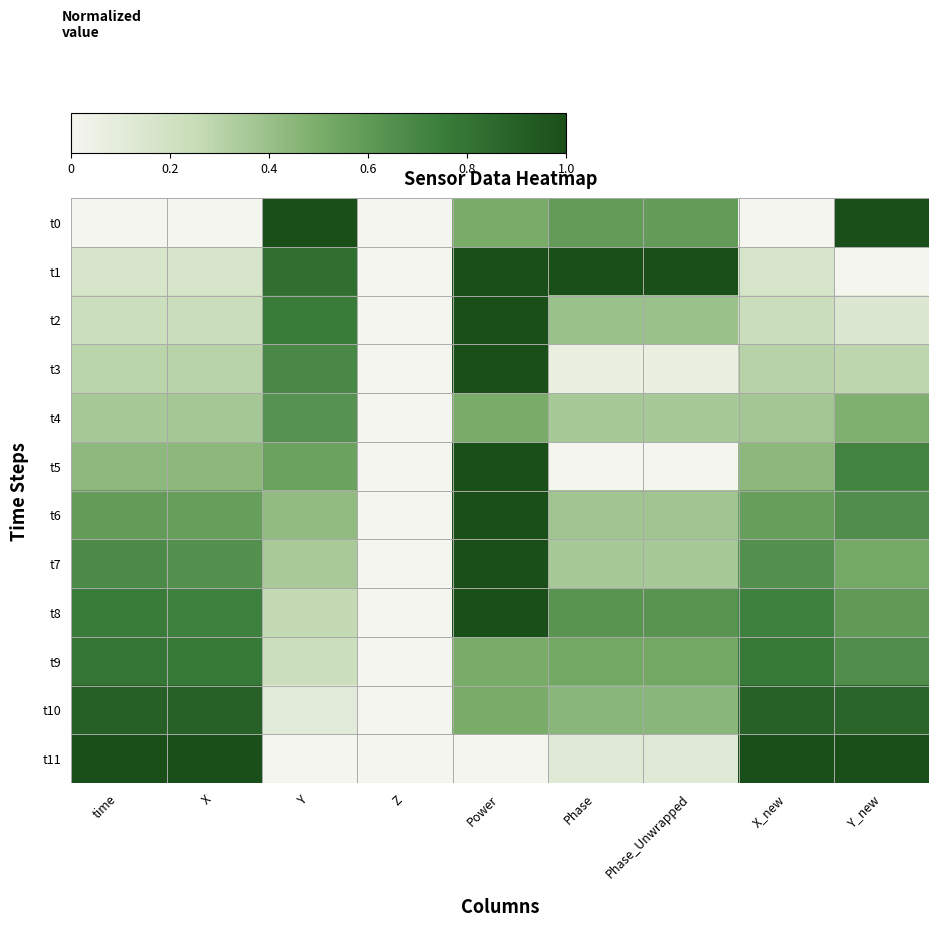

How many series are shown in this chart?

12